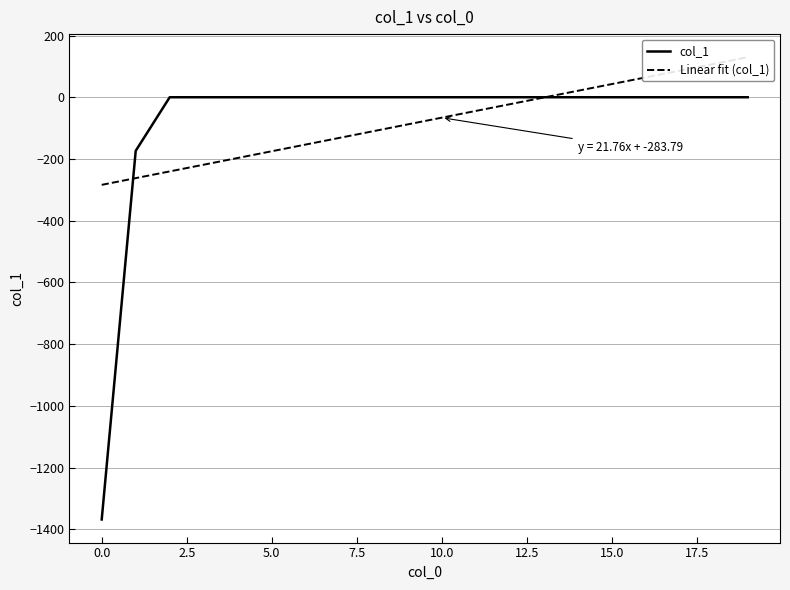

What position from the right is 16?

4